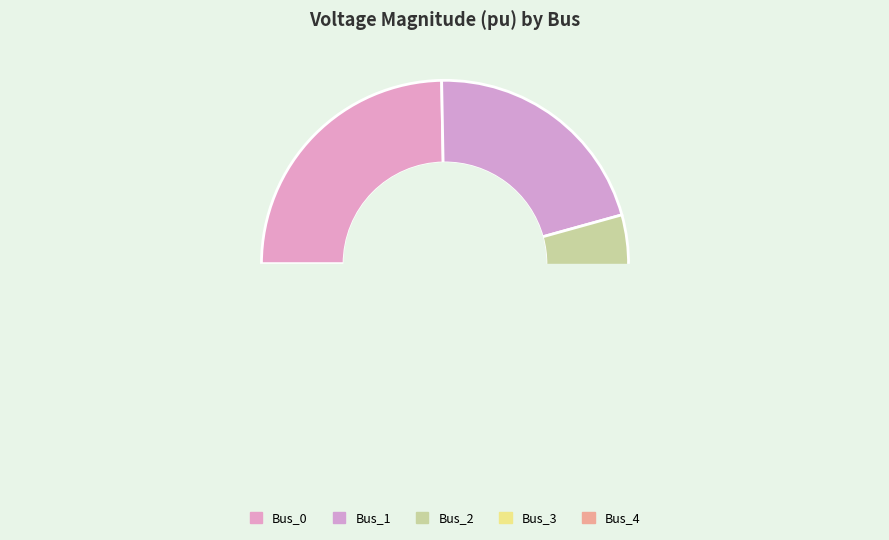

How many slices are in this pie chart?

5